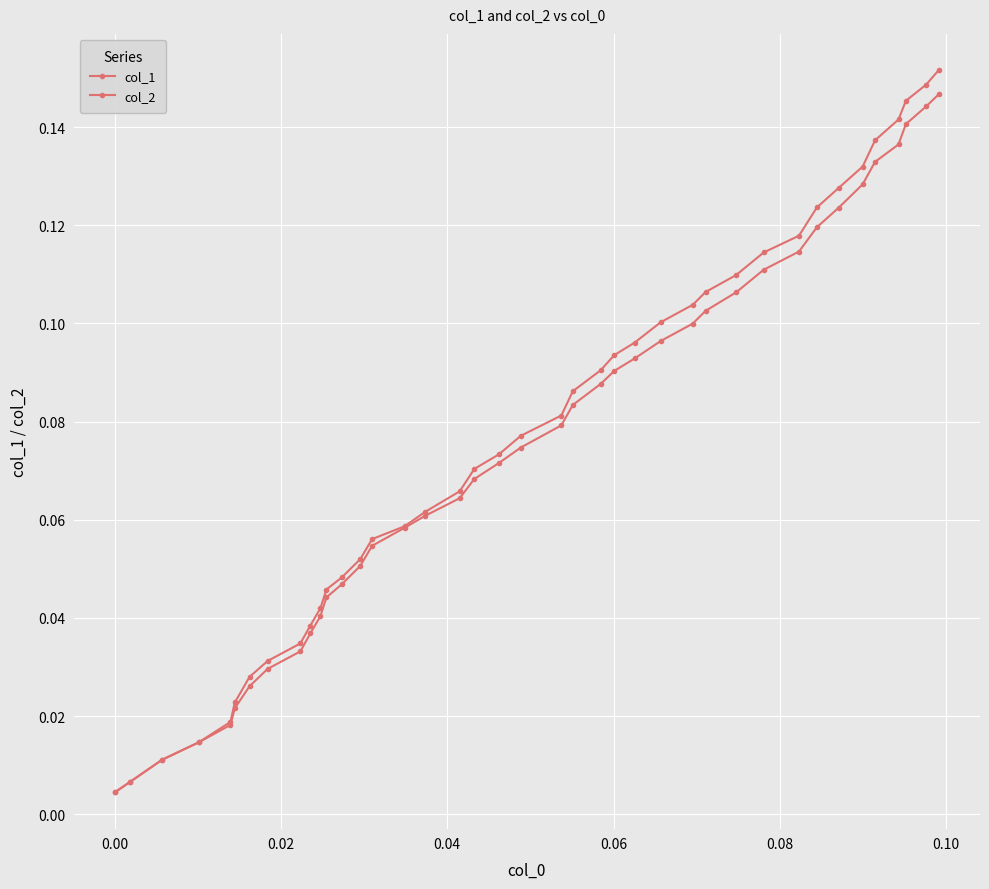

True or false: col_2 has more than 1 points higher than both neighbors.

False